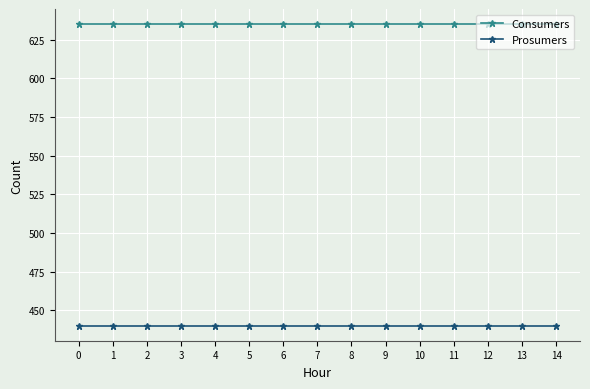

What is the total value across all series at 11?

1075